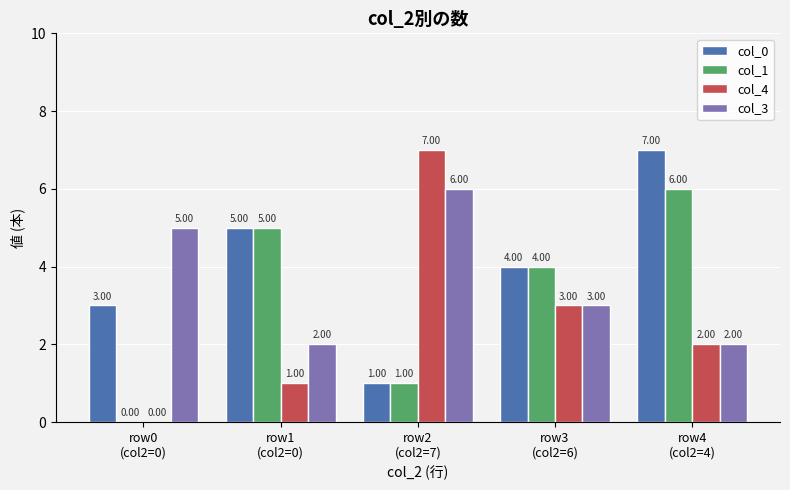

Which series has the largest total across all categories?

col_0